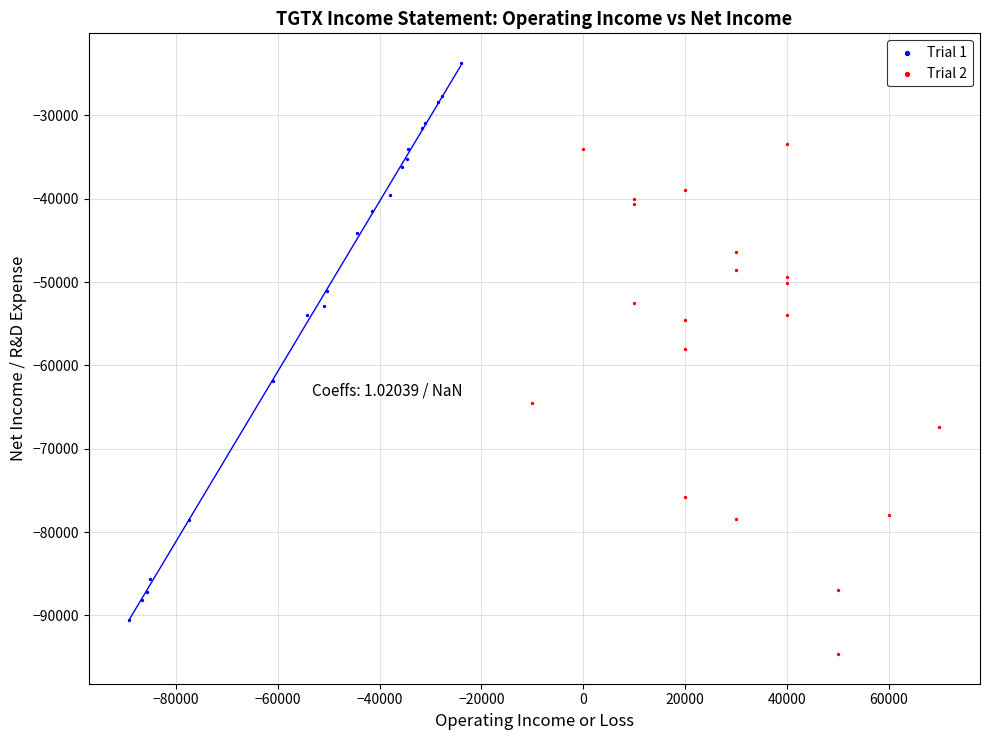

Which series contains the highest Y value?

Trial 1